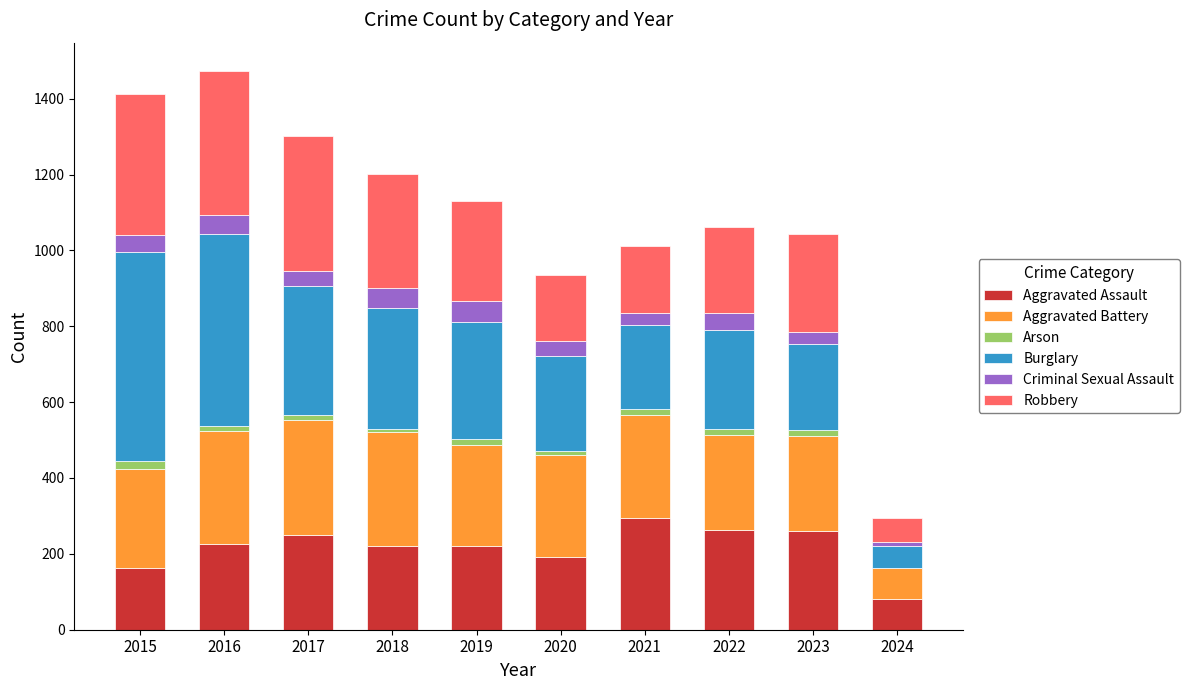

What is the highest value of the Aggravated Assault series?

295